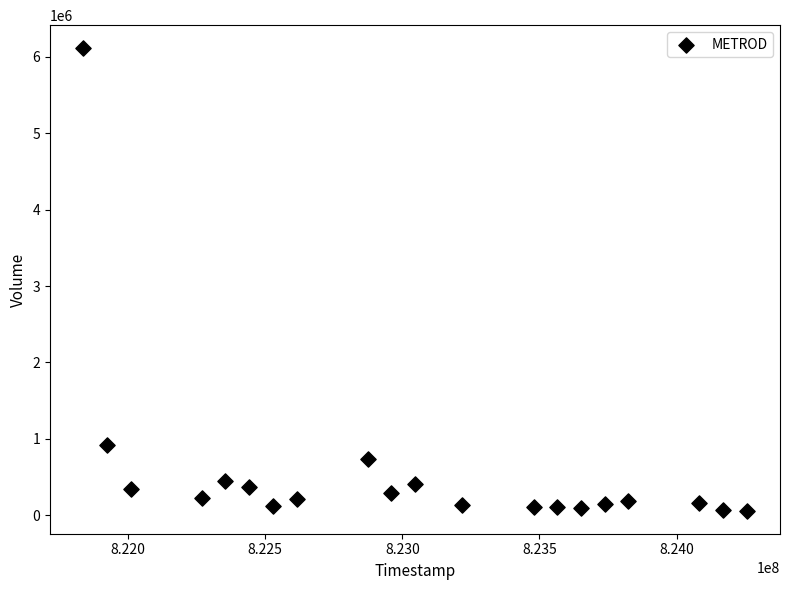

What Y value in the scatter plot is closest to 3086998?

915000